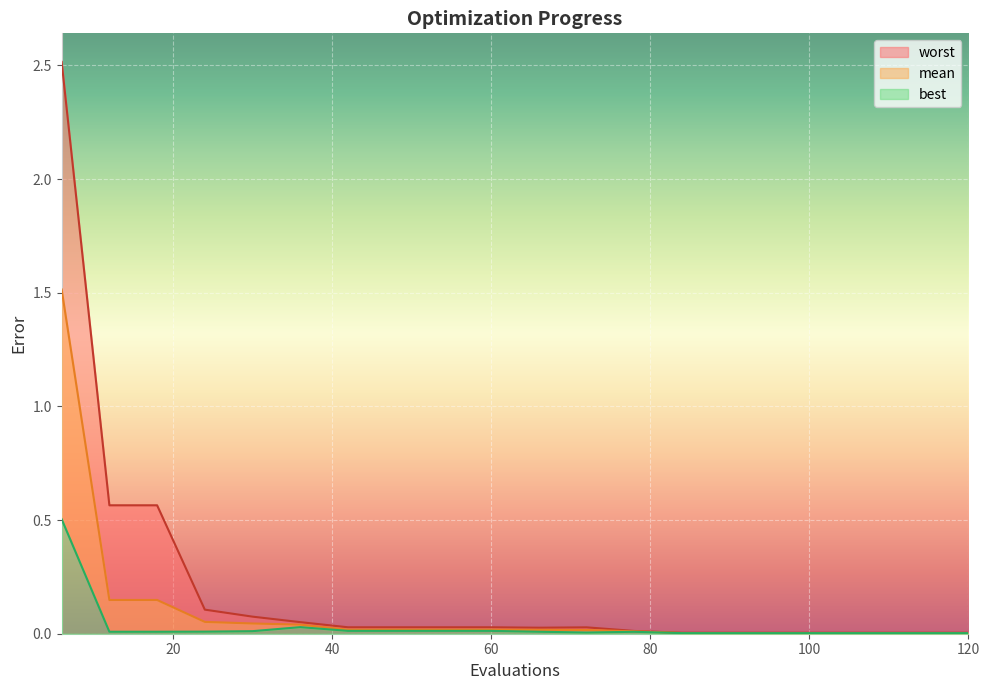

What is the sum of all best values?

0.7